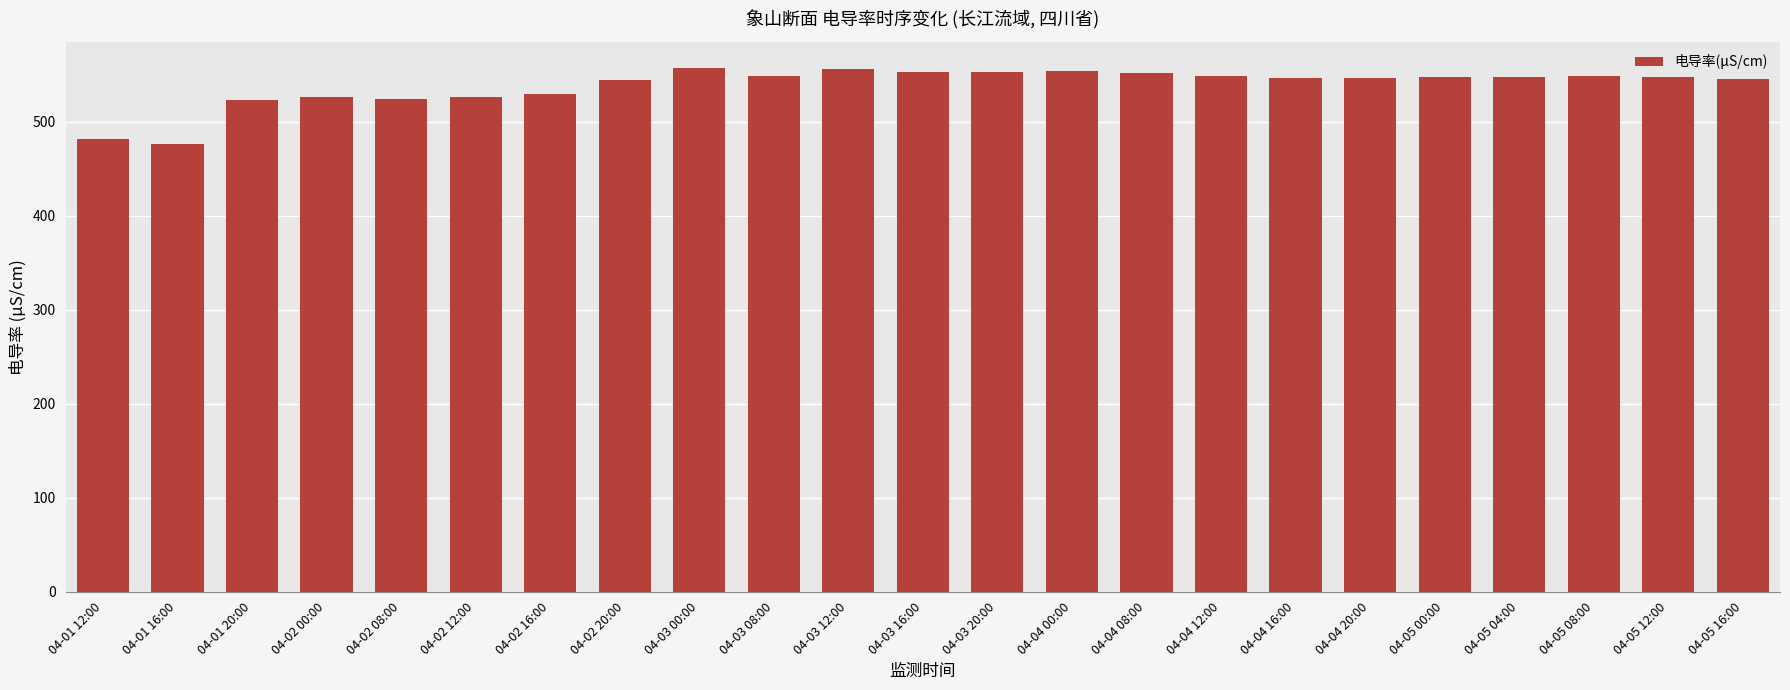

What is the difference between the second highest and minimum values?

80.1